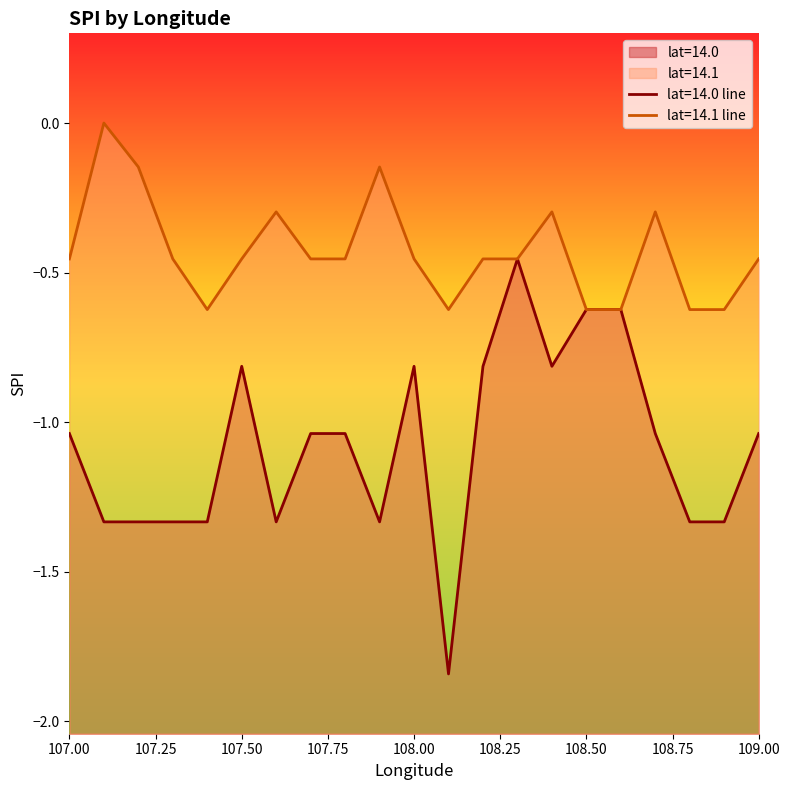

True or false: spi_lat14_1 and mean_spi cross at least once.

False